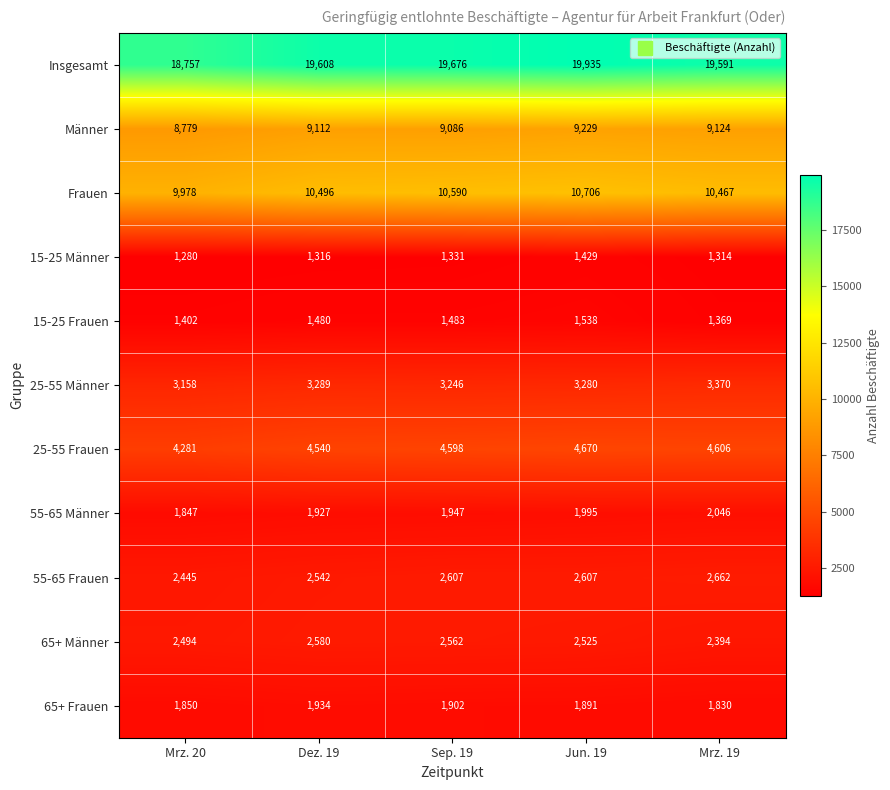

The 15-25 Männer series shows 2140 at Mrz. 20. True or false?

False